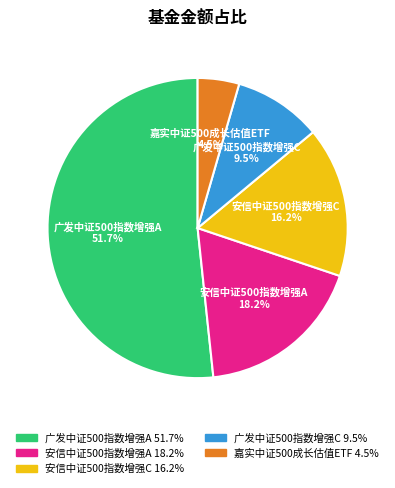

What percentage do 安信中证500指数增强C and 安信中证500指数增强A together represent?

34.4%